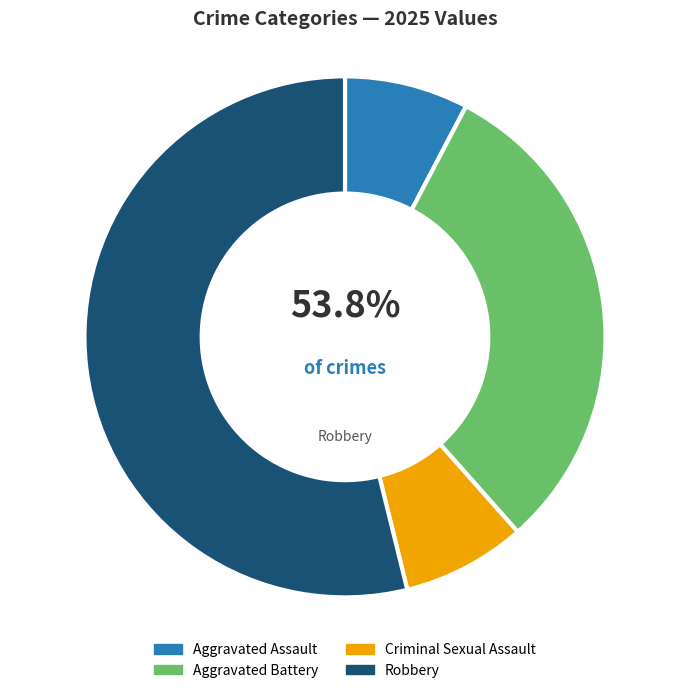

To the nearest percent, what is the difference between the Aggravated Battery and Robbery slice percentages?

23%